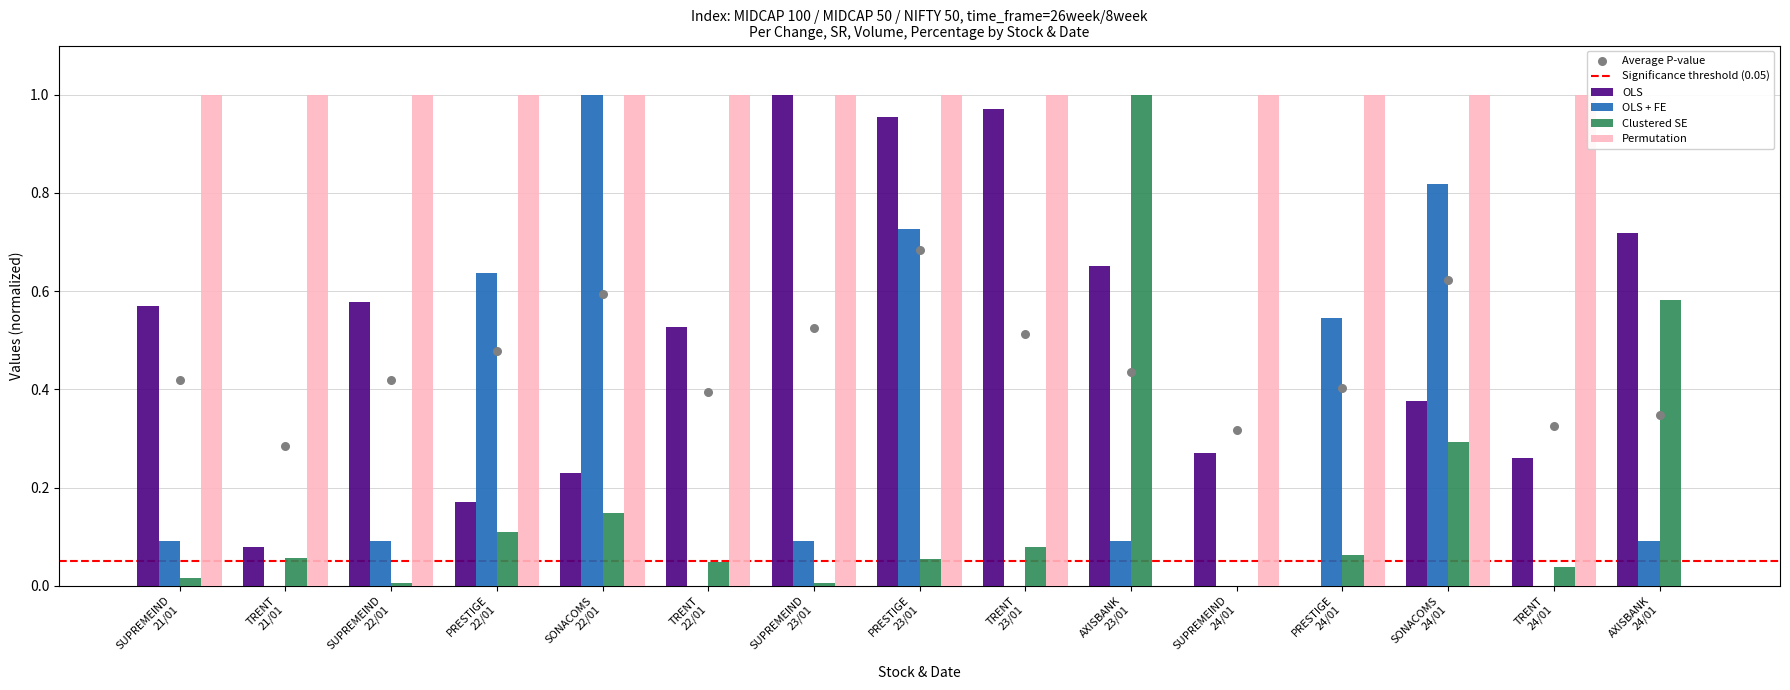

Which series contains the highest Y value?

per_chg_current